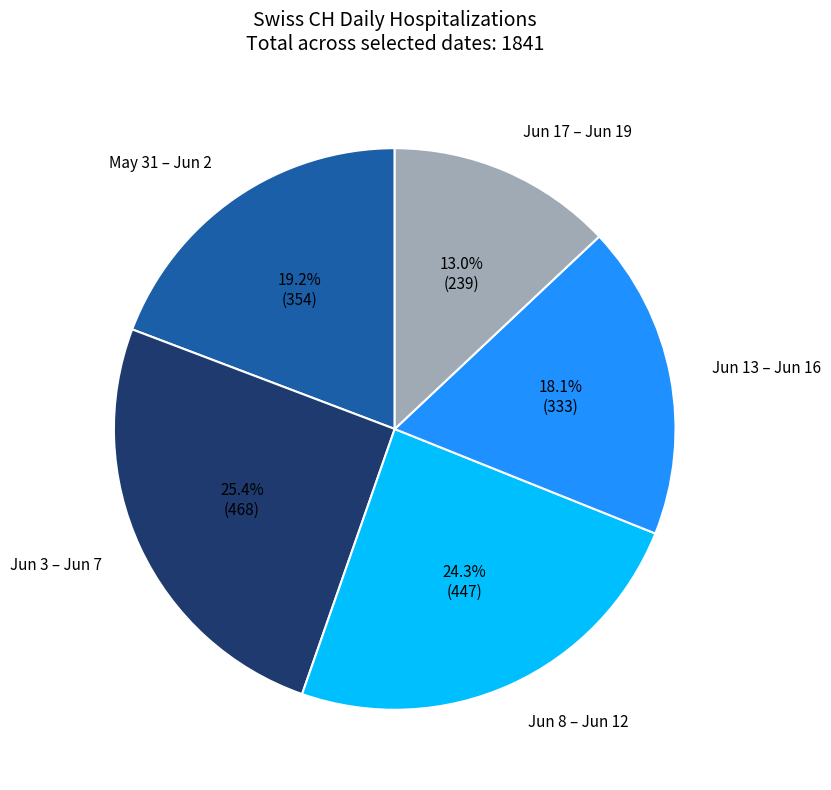

Does any single category account for the majority?

No